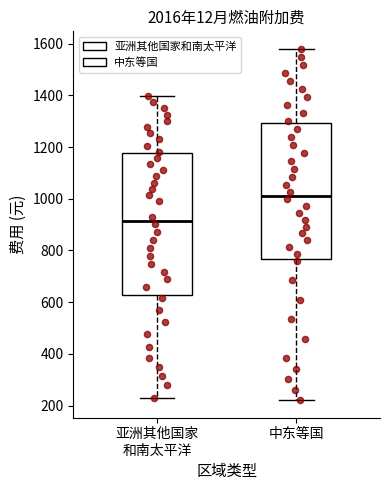

Which box's median line is the highest?

中东等国